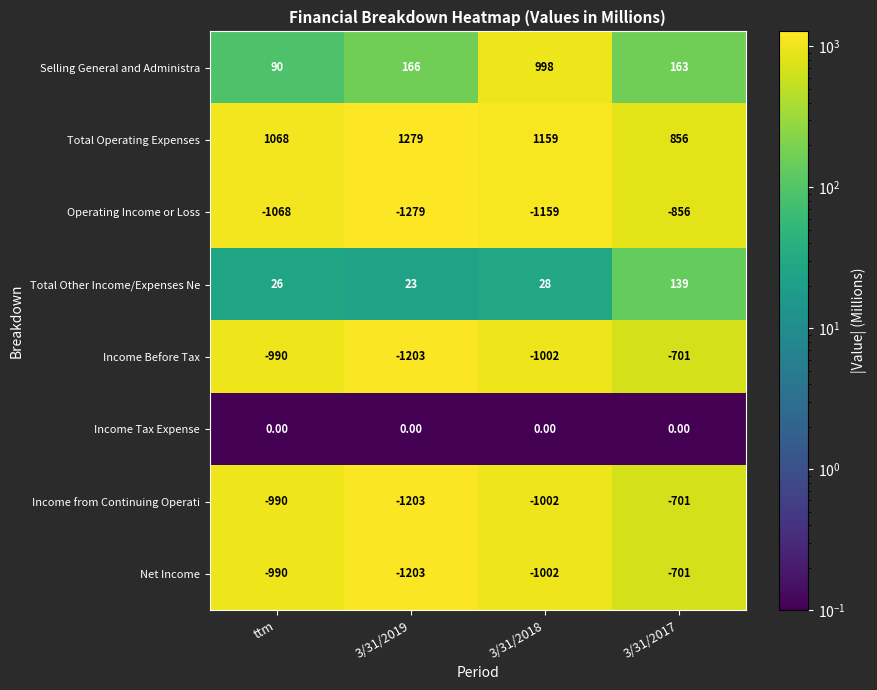

Rank the categories by Net Income value from lowest to highest.

3/31/2019, 3/31/2018, ttm, 3/31/2017